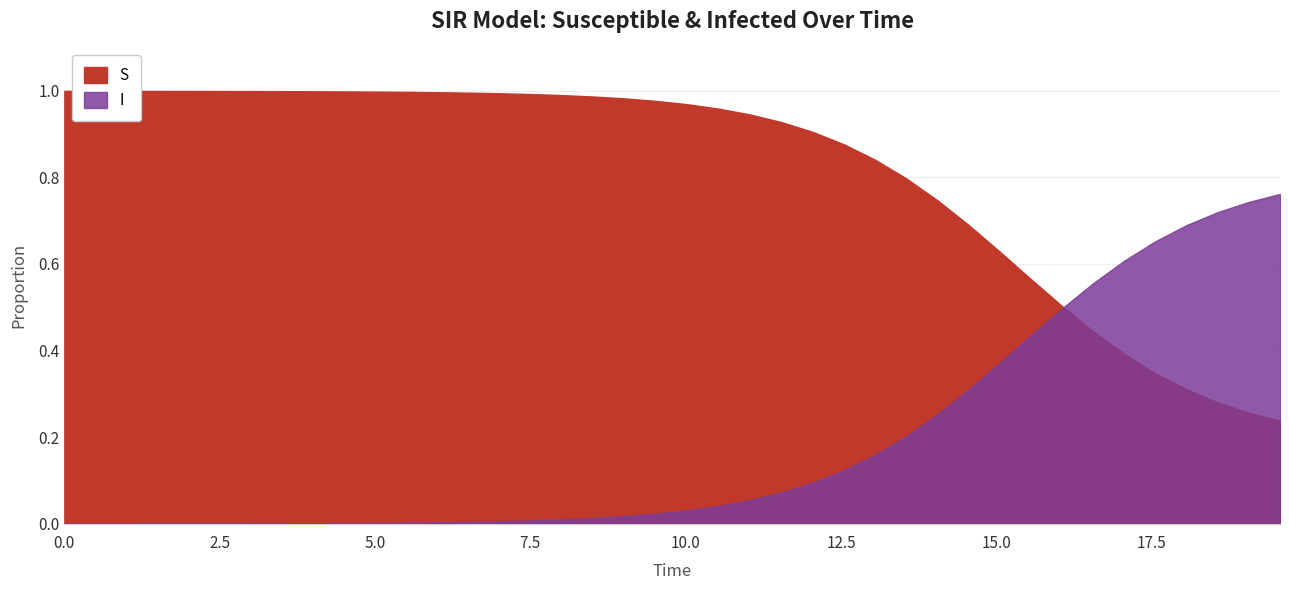

True or false: I has a value of 0.0 at 6.

True